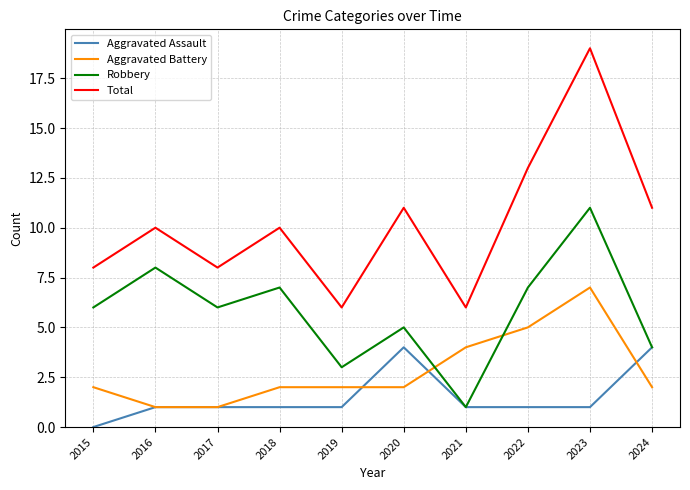

In Robbery, how many points are lower than both neighbors (excluding endpoints)?

3